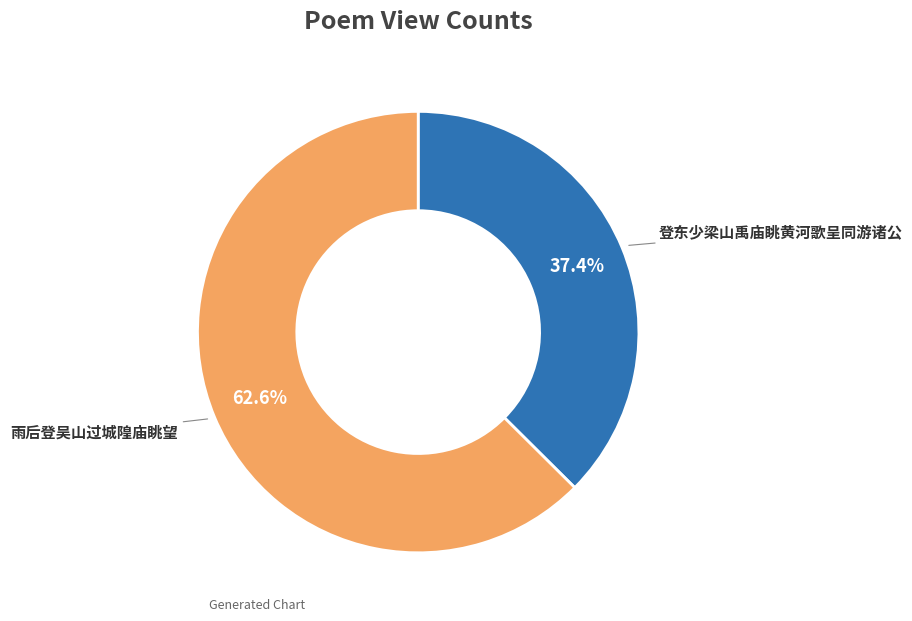

What is the largest slice in the pie chart?

雨后登吴山过城隍庙眺望